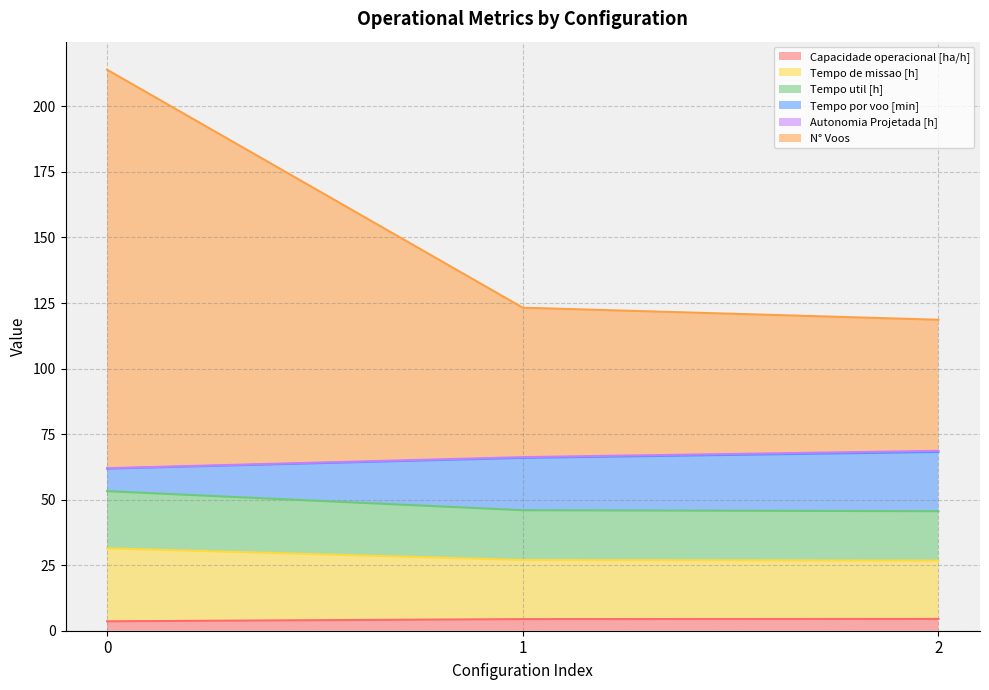

What is the total value across all series at 1?

123.2